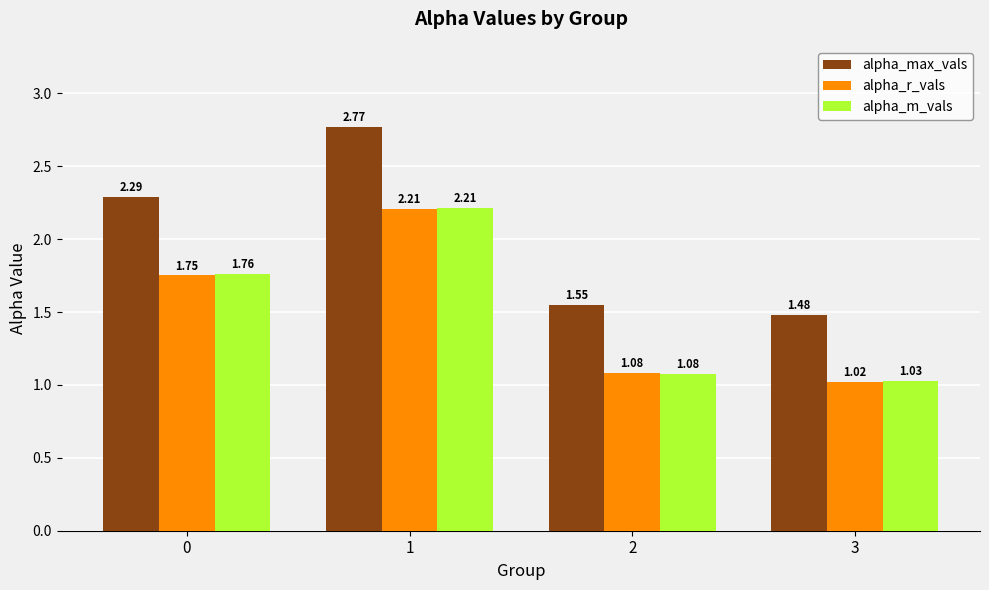

What is the difference between the maximum and minimum values in the alpha_r_vals series?

1.2